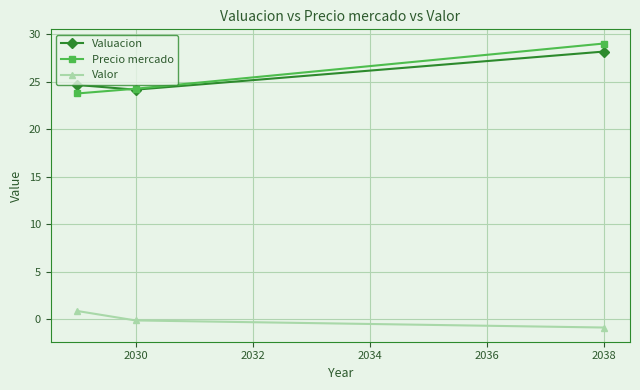

At how many categories does at least one series exceed 6?

3